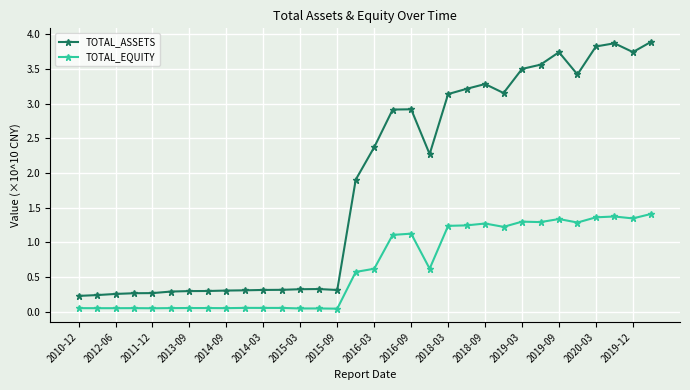

Which series has the largest total across all categories?

TOTAL_ASSETS